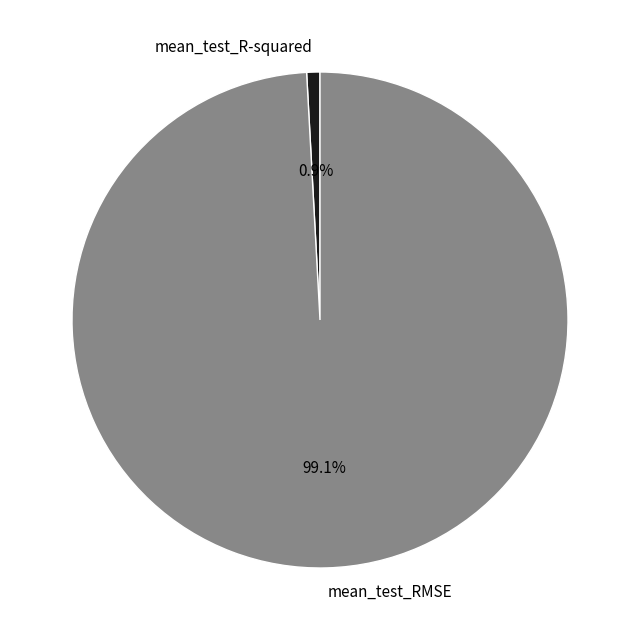

Which slice is the smallest?

mean_test_R-squared